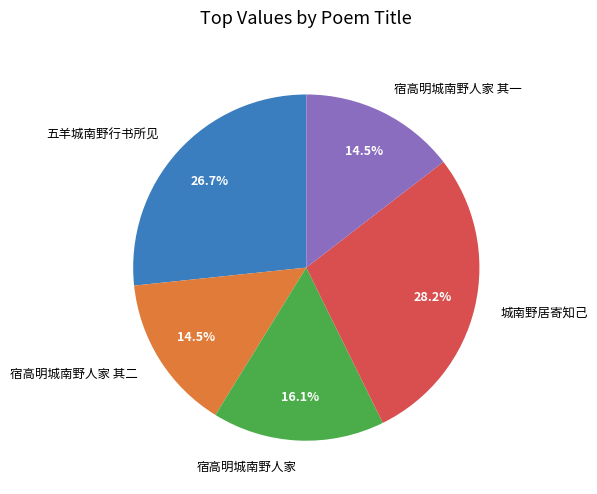

What percentage is the 城南野居寄知己 slice, to the nearest percent?

28%